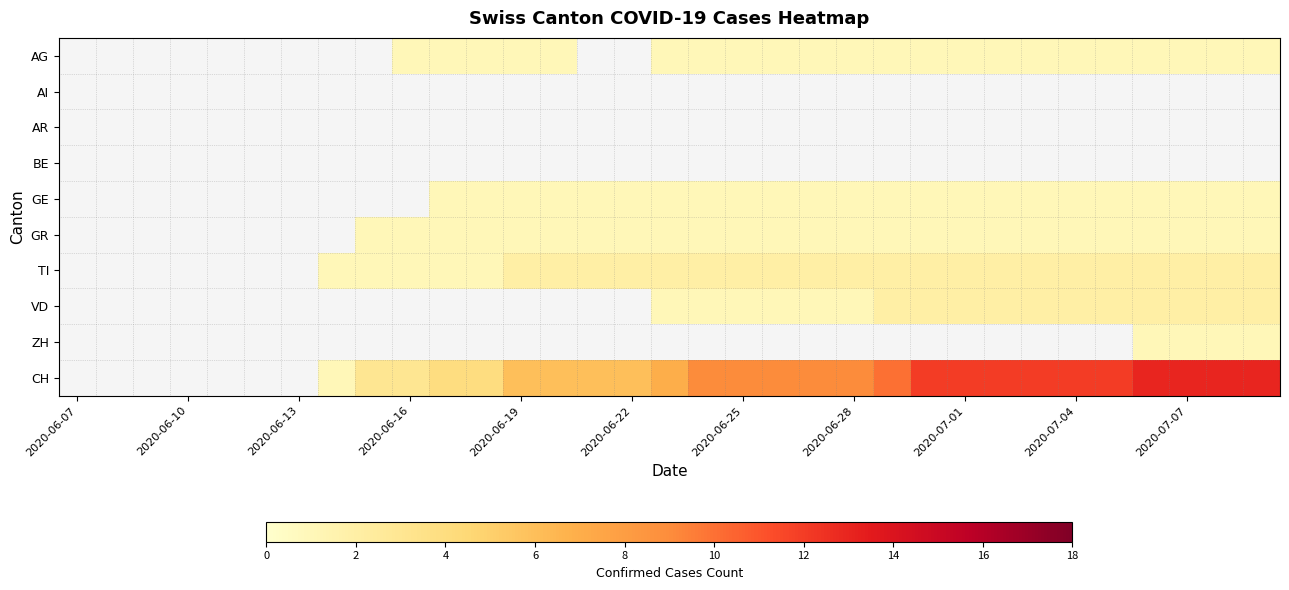

What is the maximum value shown in the chart?

13.0